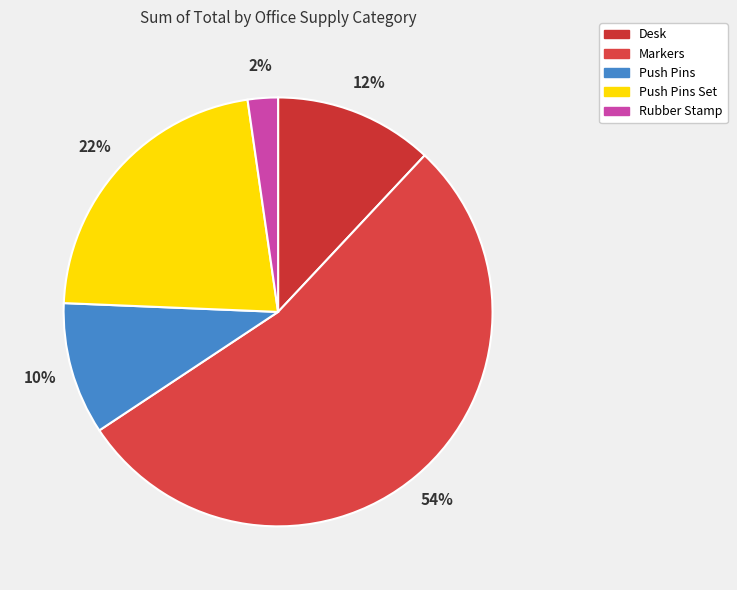

What is the largest slice in the pie chart?

Markers